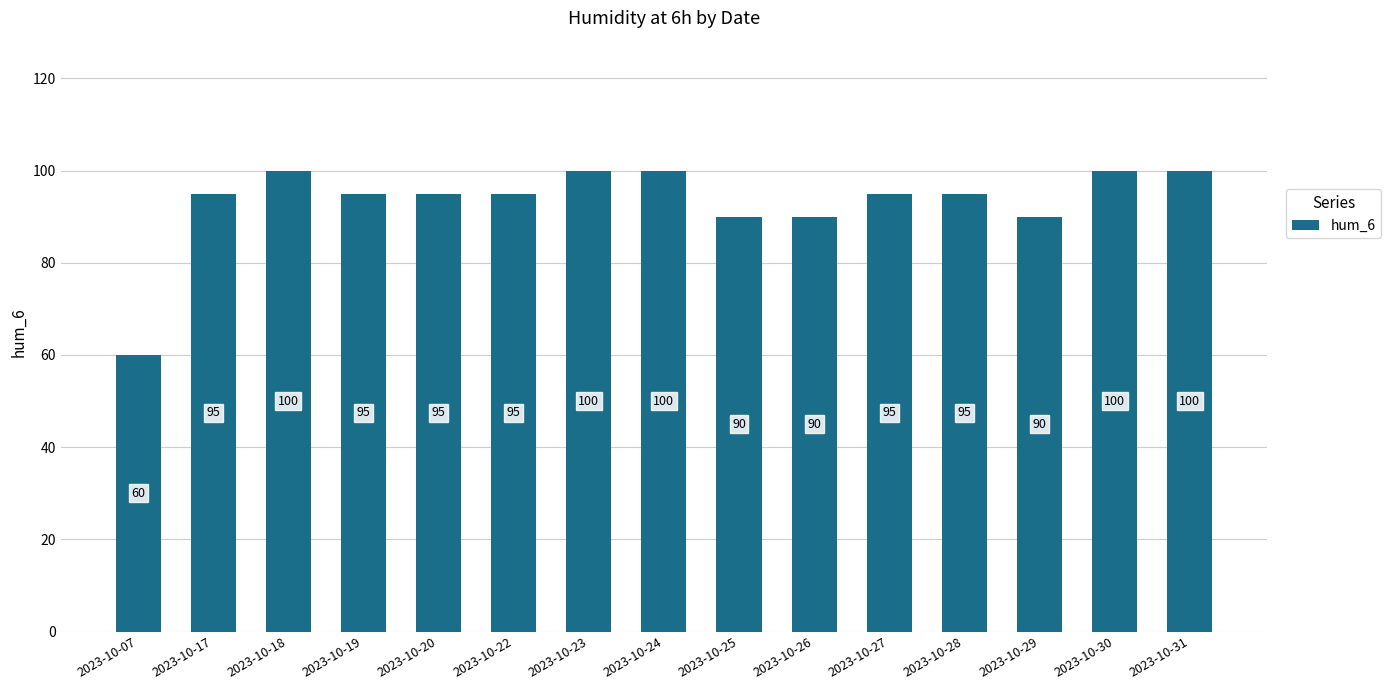

How many data points are less than 95?

4